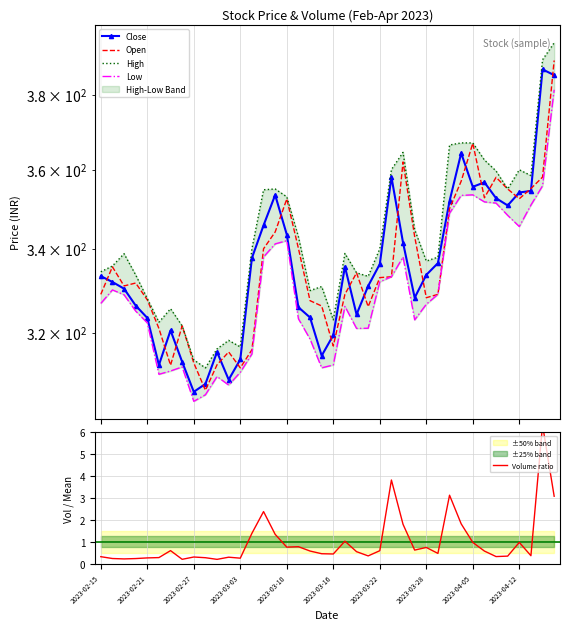

The value of Close at 2023-02-15 is 160.3. True or false?

False